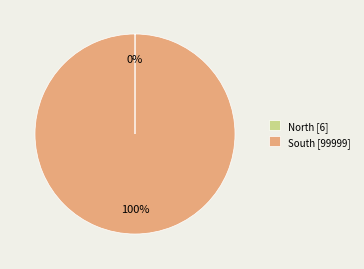

To the nearest percent, what is the average slice percentage?

50%